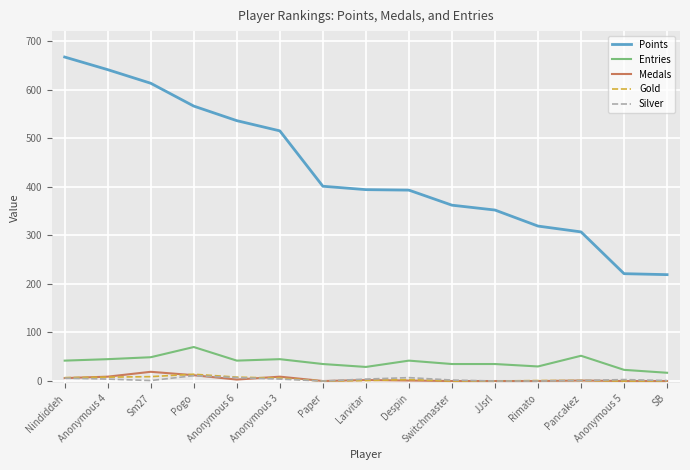

What is the maximum value shown in the chart?

667